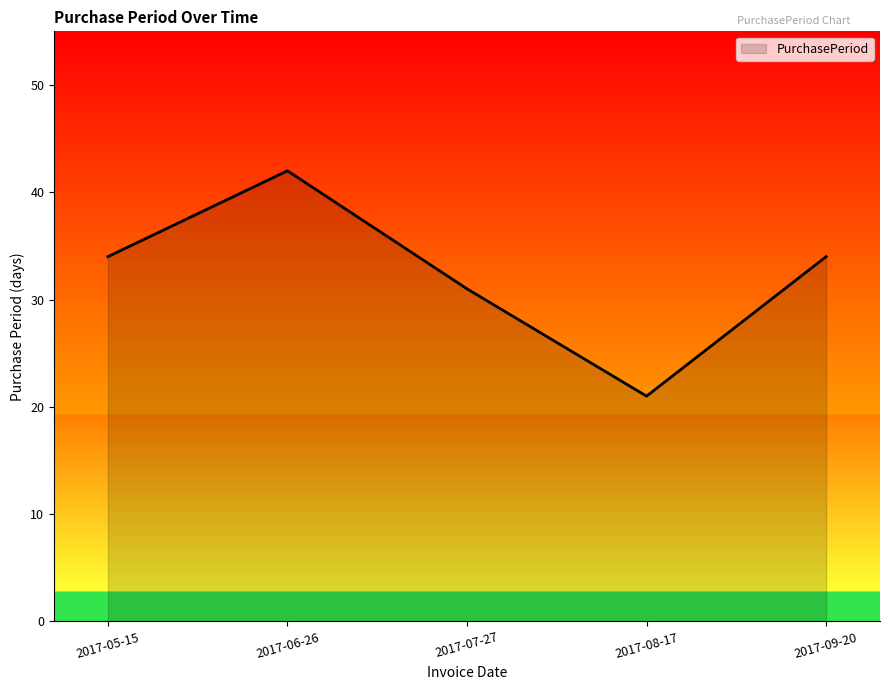

What is the approximate value at 2017-08-17?

21